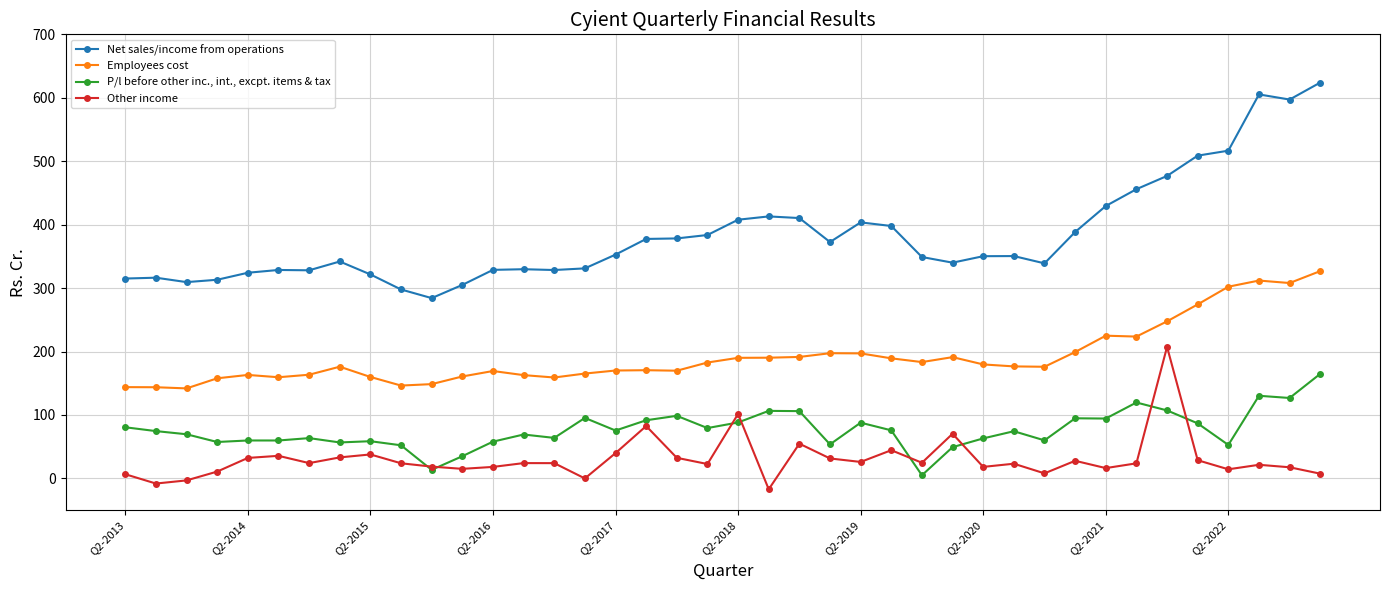

Count the number of data series in this chart.

4